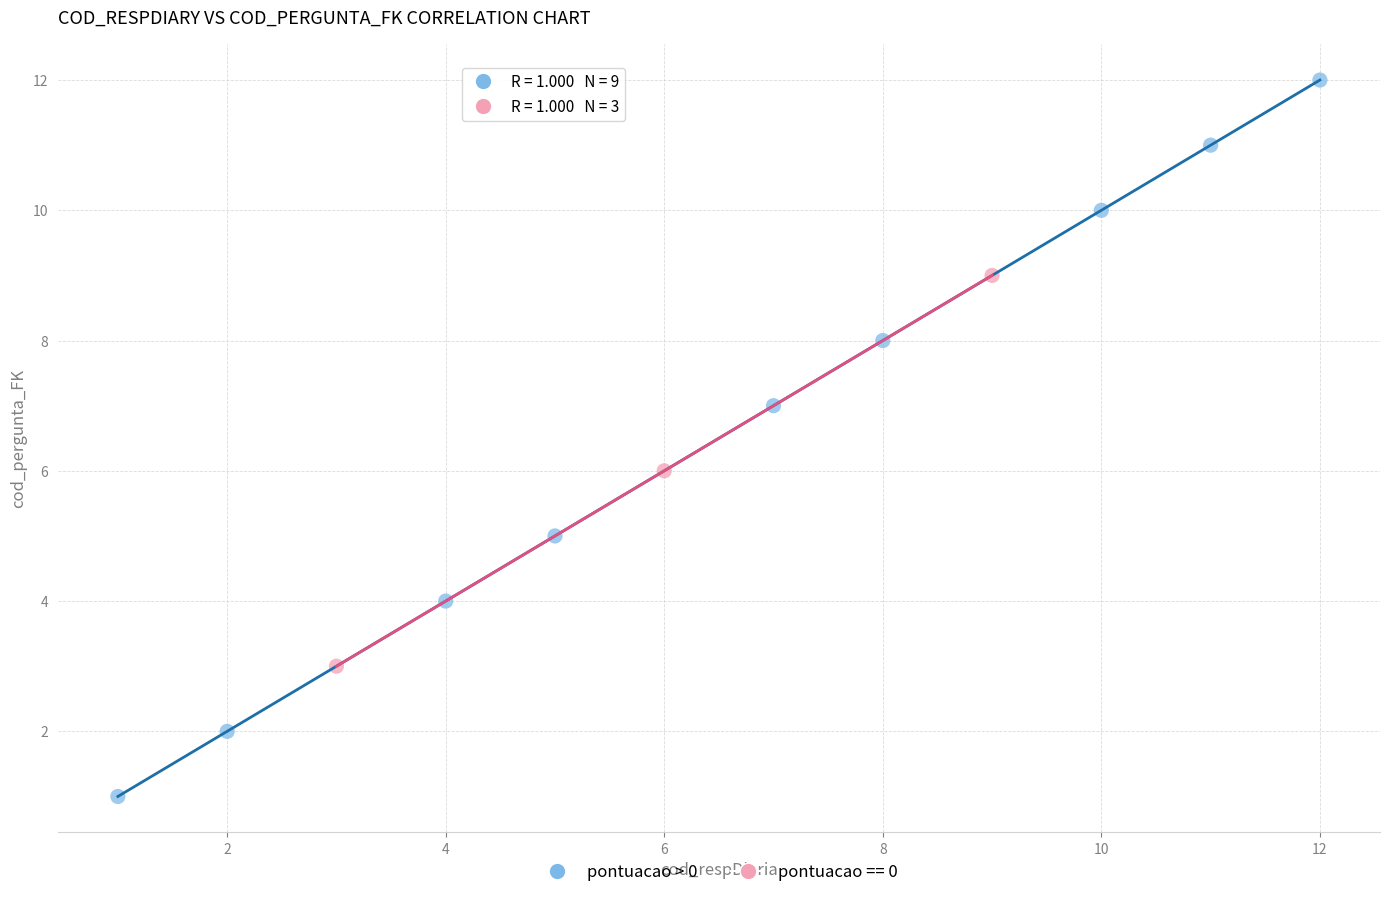

Which series contains the lowest Y value?

pontuacao > 0